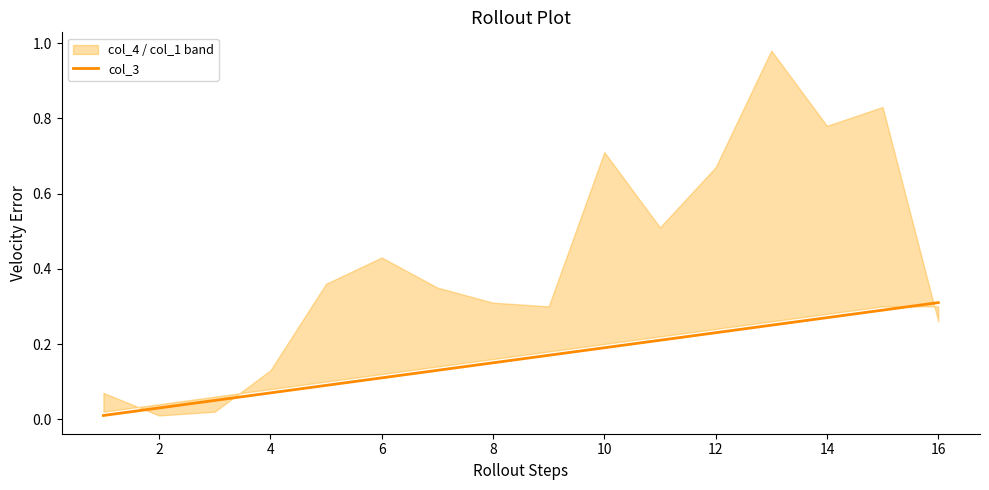

True or false: the data has more than 2 interior local peaks.

False